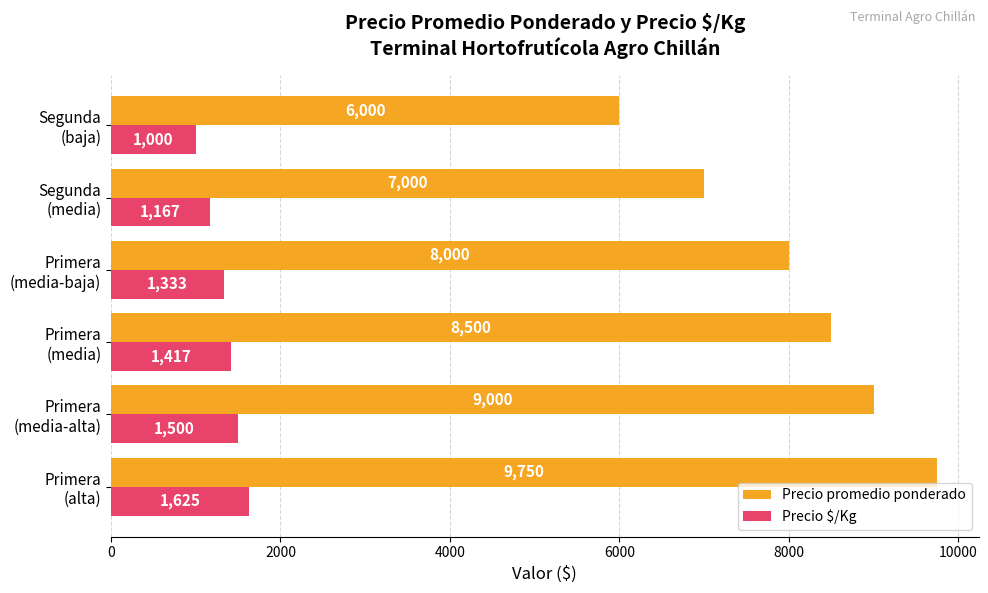

Rank the series by their average value, from lowest to highest.

Precio $/Kg, Precio promedio ponderado